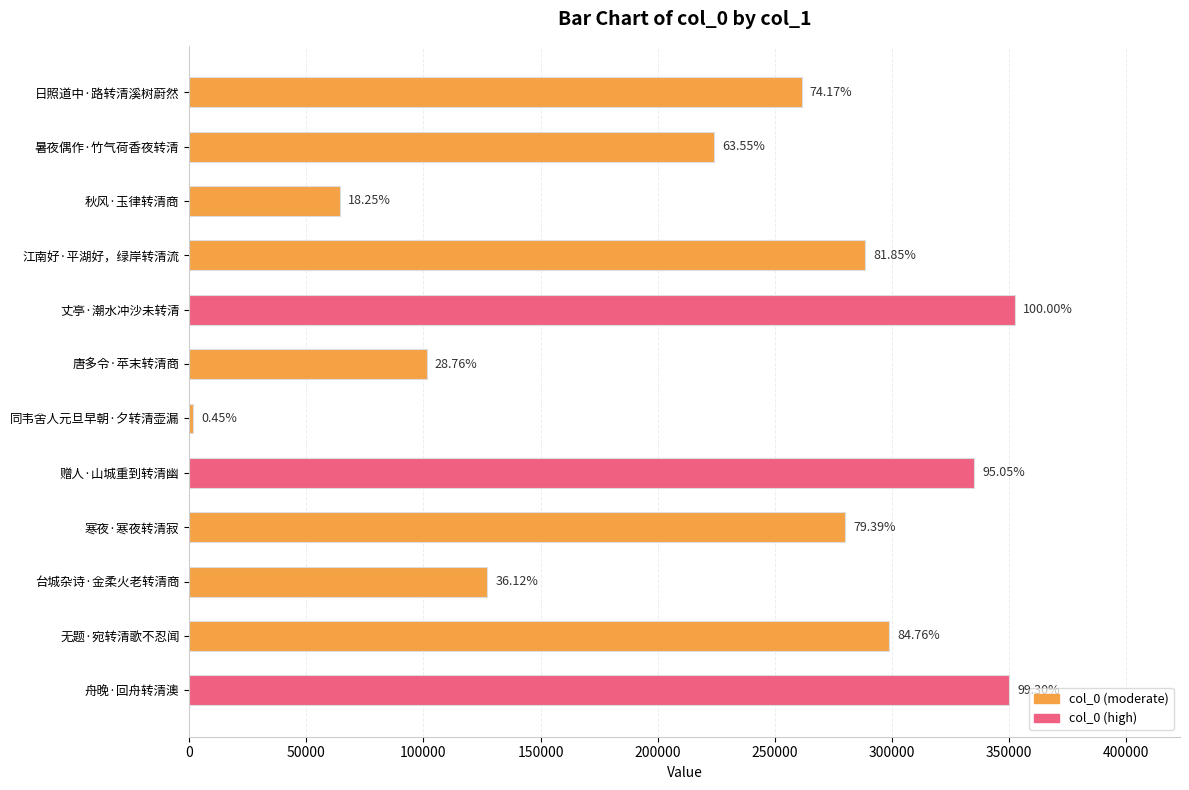

How many bars are there in total?

12